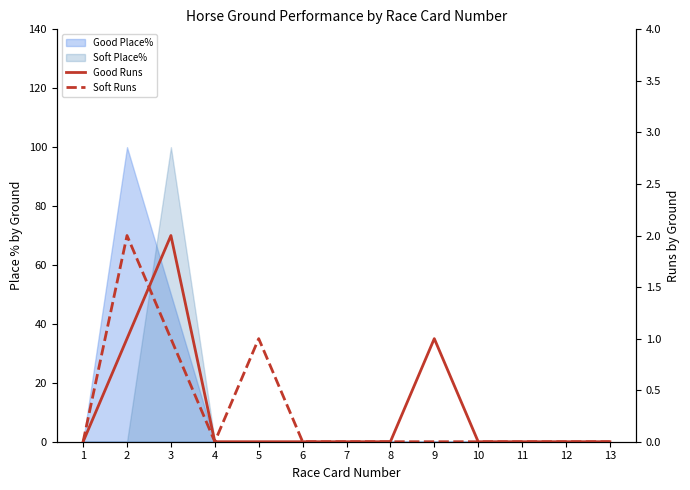

How many intersections are there between Good Runs and Soft Runs?

1